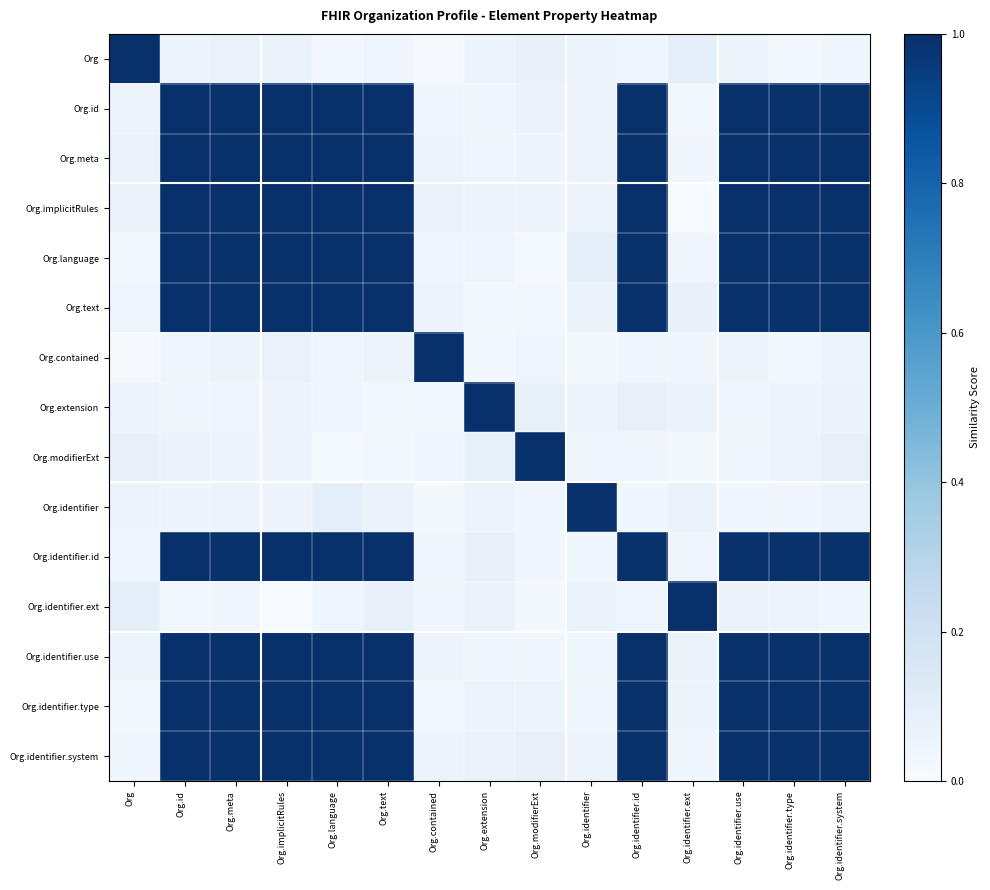

What is the difference between the highest and lowest values at Org.identifier.system?

1.0